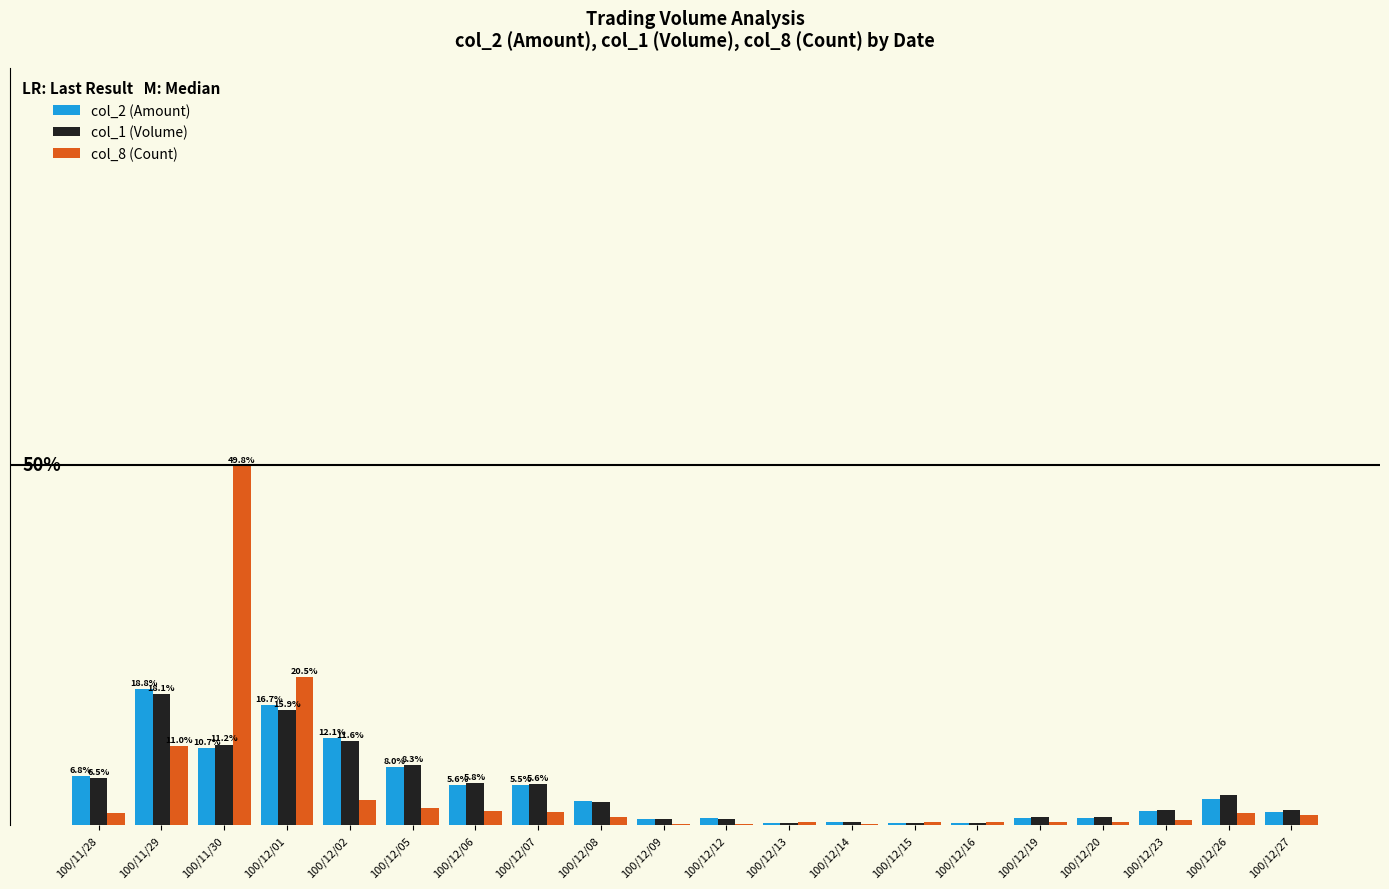

What is the total value across all series at 100/12/19?

2.5